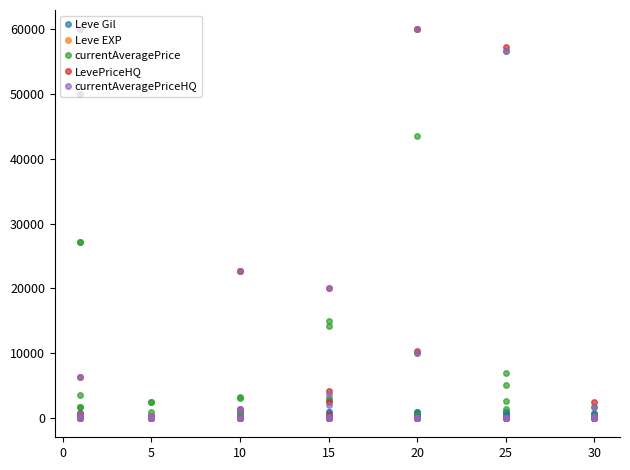

Is the value of LevePriceHQ at 30 greater than the value of currentAveragePrice at 5?

No